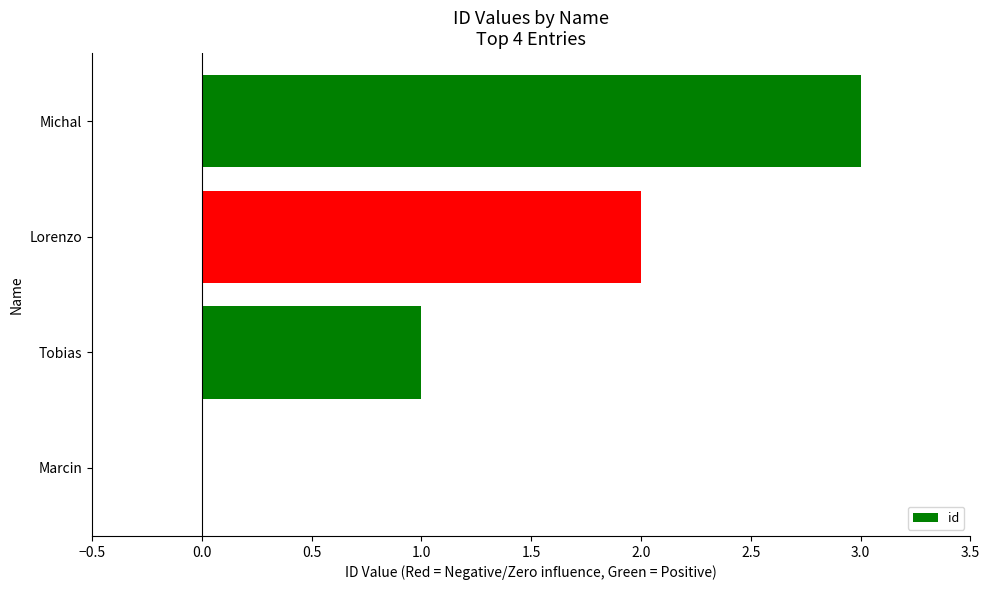

Approximately how many times larger is the value at Lorenzo compared to Michal?

0.7